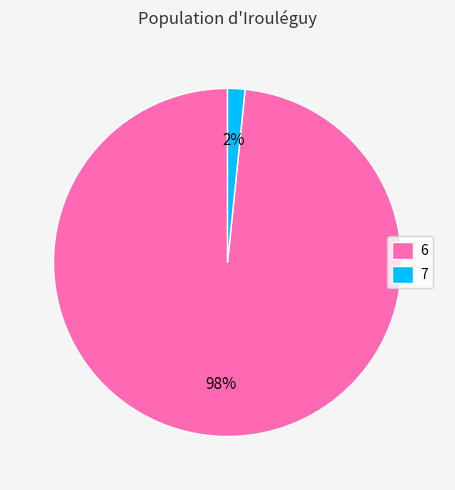

Which has a higher value, 7 or 6?

6